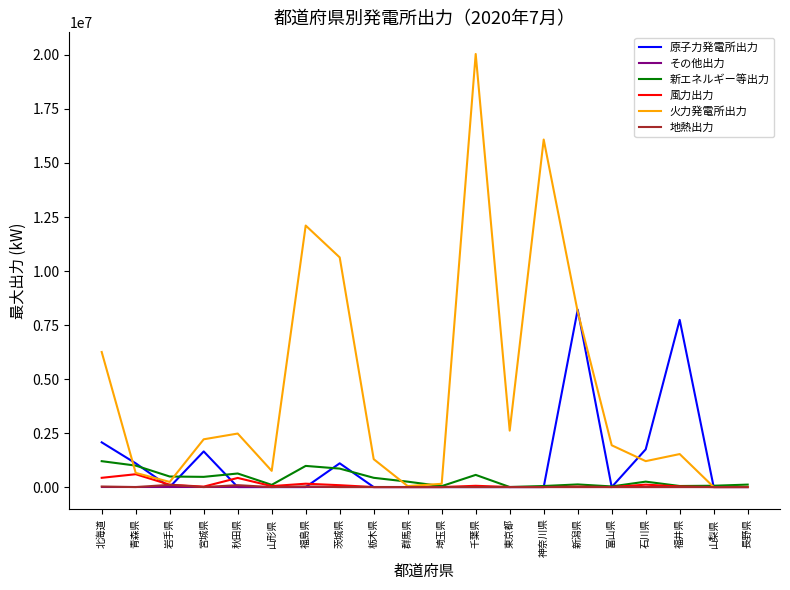

At which category is the sum across all series the highest?

千葉県